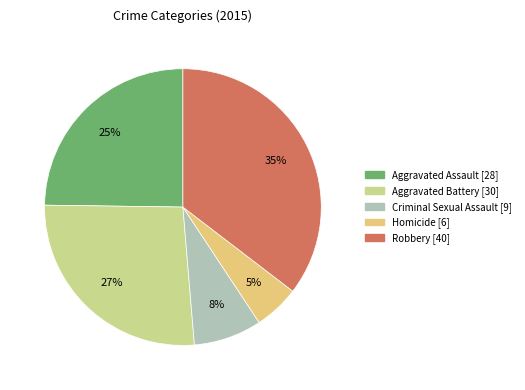

Is it true that Robbery is 35% of the pie?

True